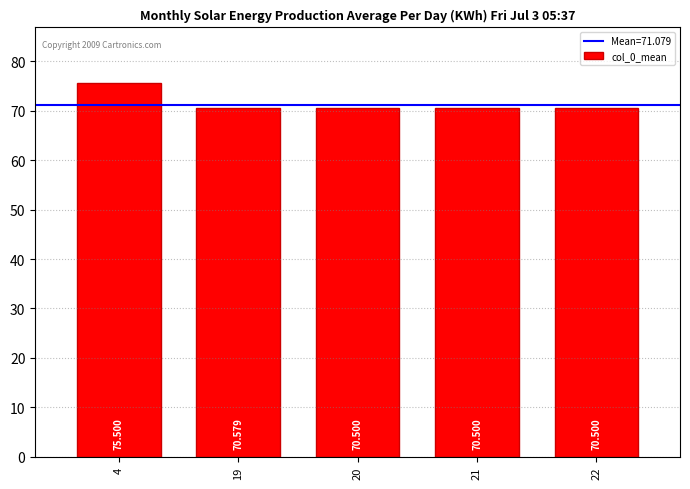

What is the smallest value displayed?

70.5